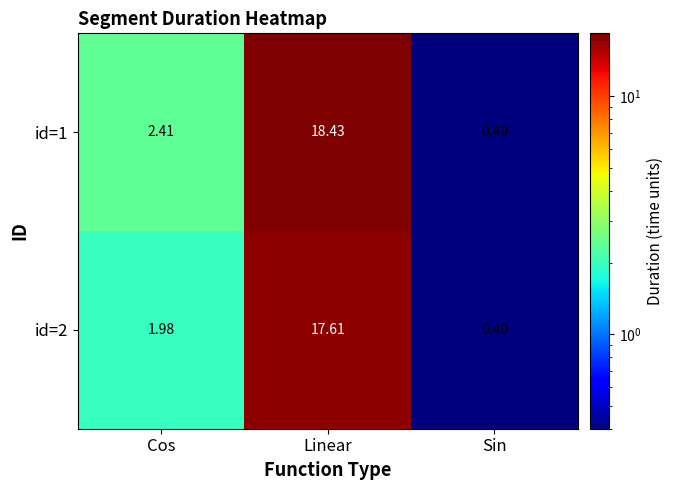

Count the number of categories in the chart.

3